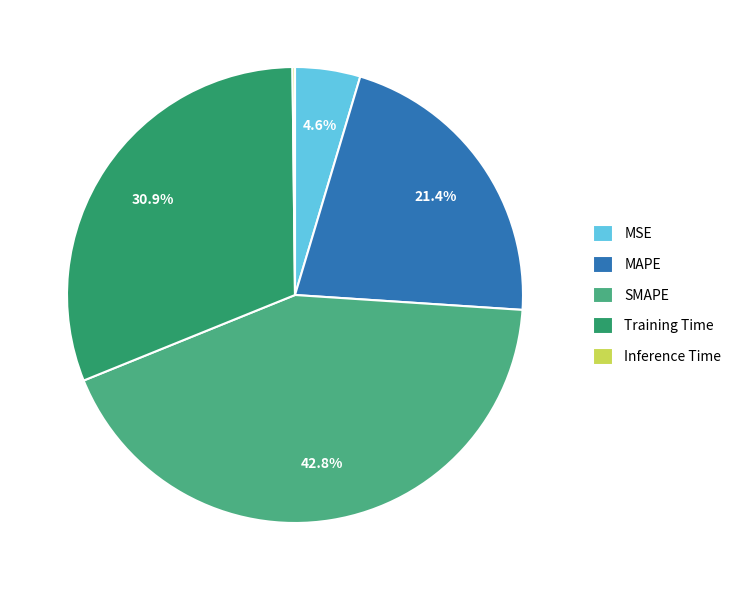

Is there any slice that represents more than half of the pie?

No